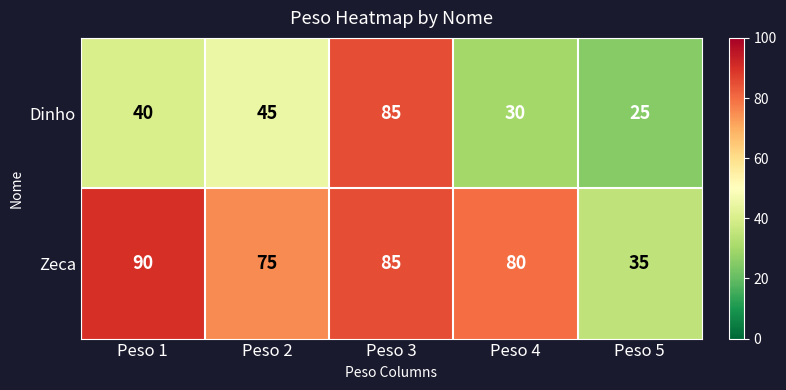

At how many categories does at least one series exceed 32?

5